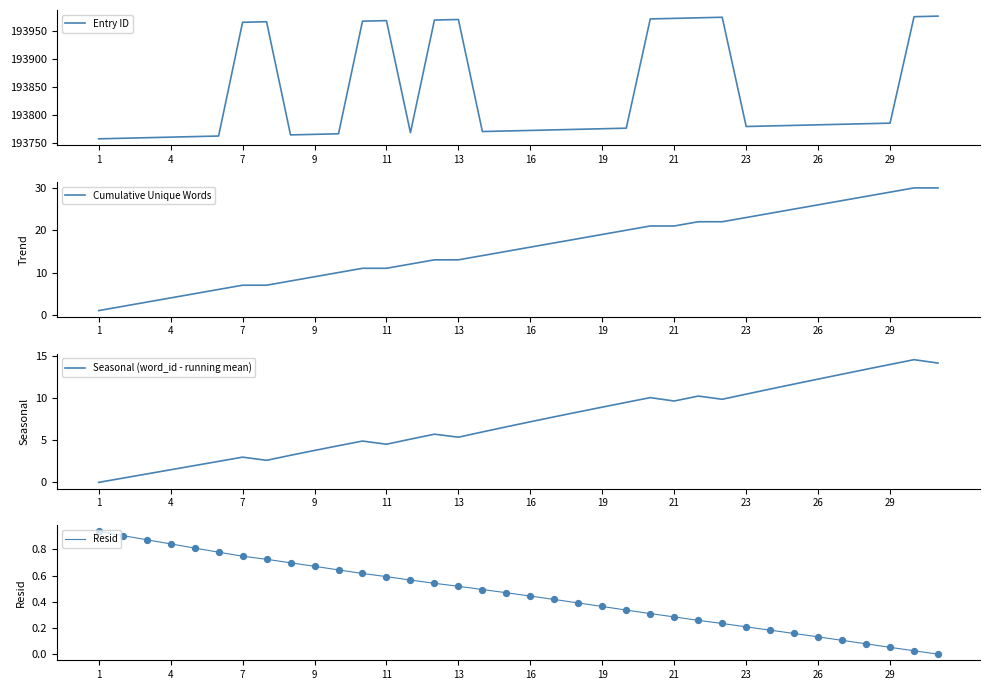

At how many categories does at least one series exceed 129179?

36